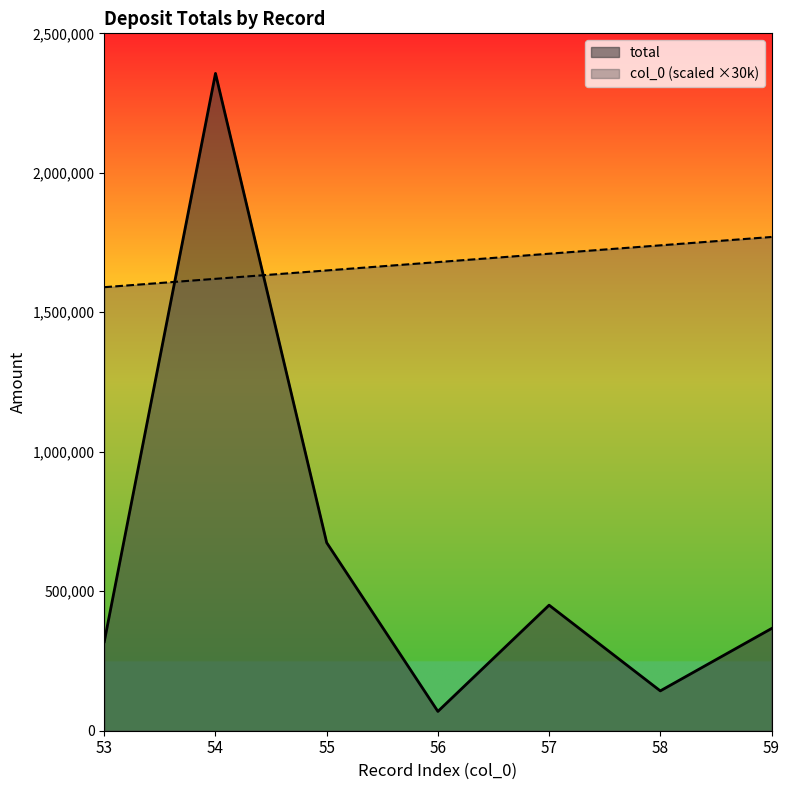

Count the col_0 values in the range 1620000 to 1740000.

5